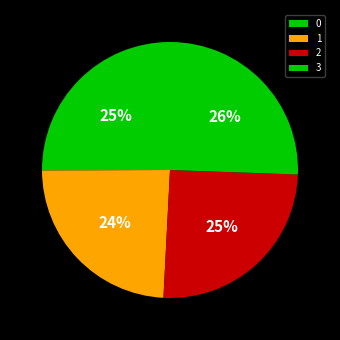

Is there a majority slice in this chart?

No